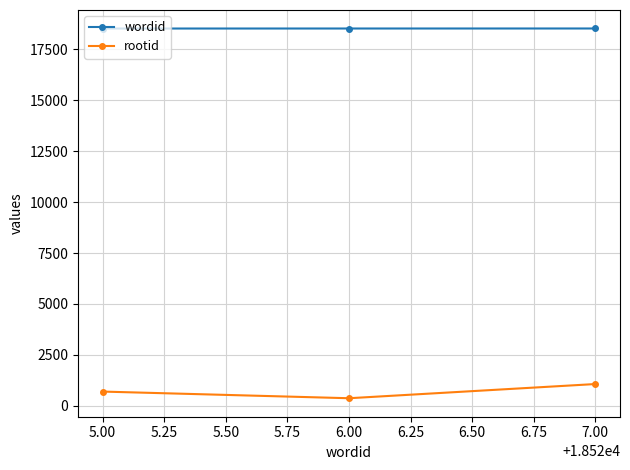

At how many categories does at least one series exceed 8472?

3